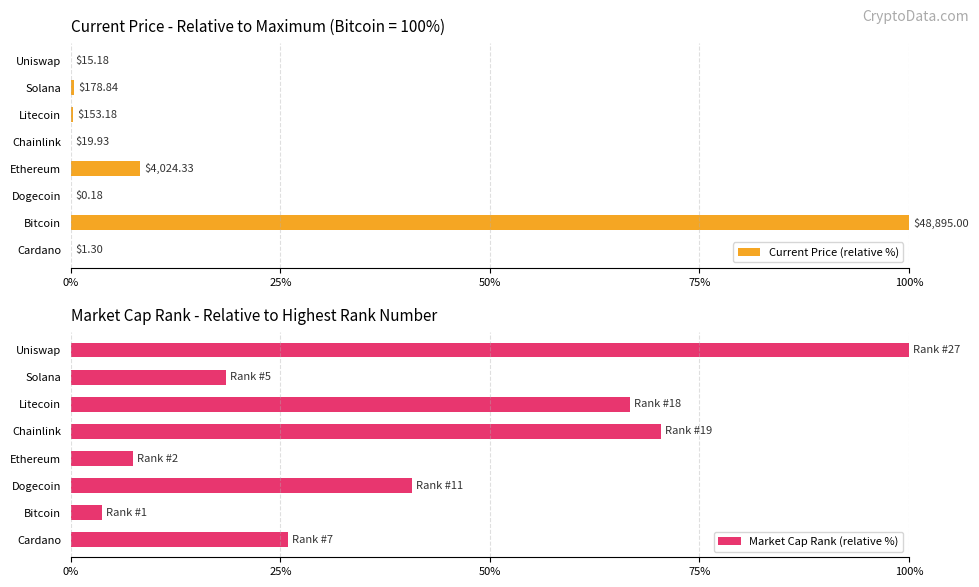

Reading left to right, list all the values displayed in this chart.

Current Price (relative %): 0.0	100.0	0.0	8.2	0.0	0.3	0.4	0.0
Market Cap Rank (relative %): 25.9	3.7	40.7	7.4	70.4	66.7	18.5	100.0